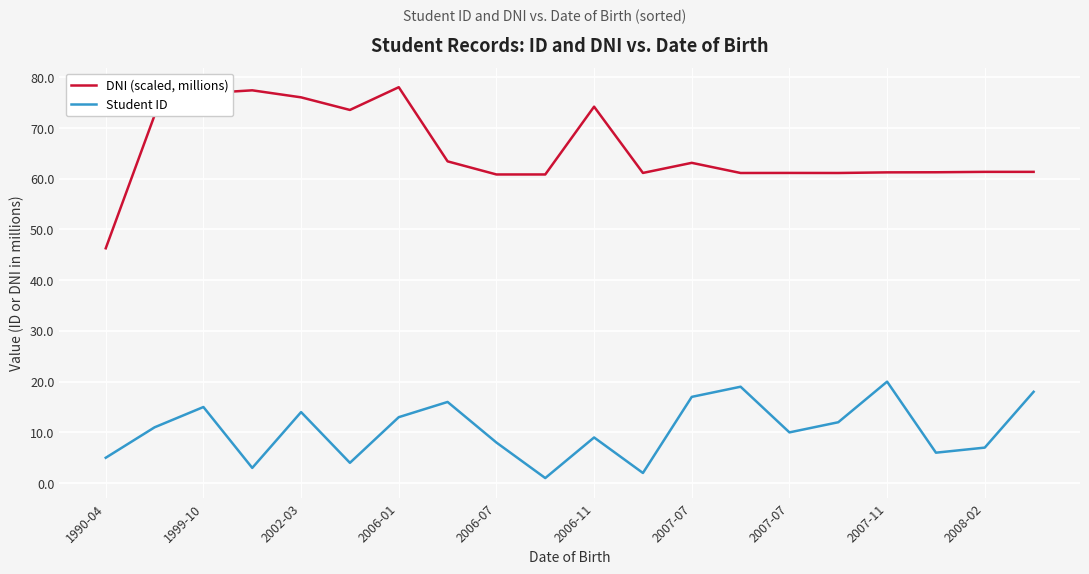

True or false: DNI (scaled, millions) and Student ID intersect in this chart.

False